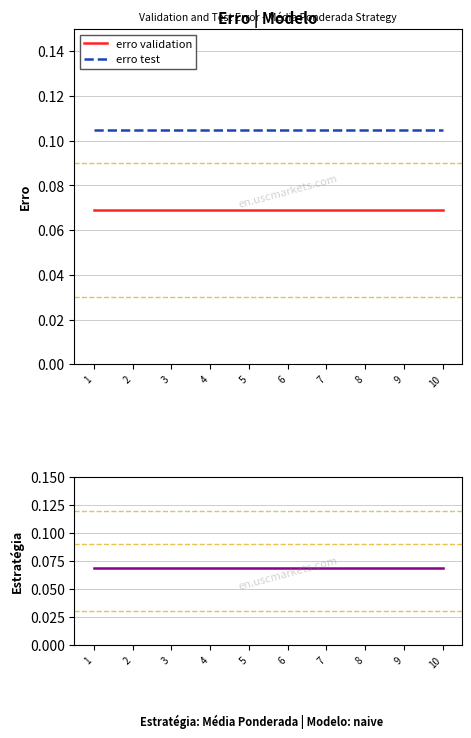

True or false: erro validation (bot) has more than 0 points higher than both neighbors.

False